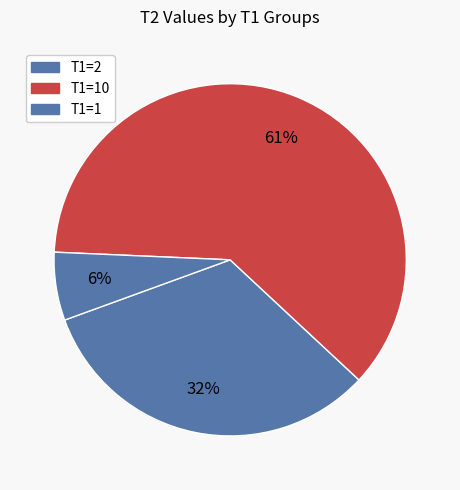

How many segments does this pie chart have?

3